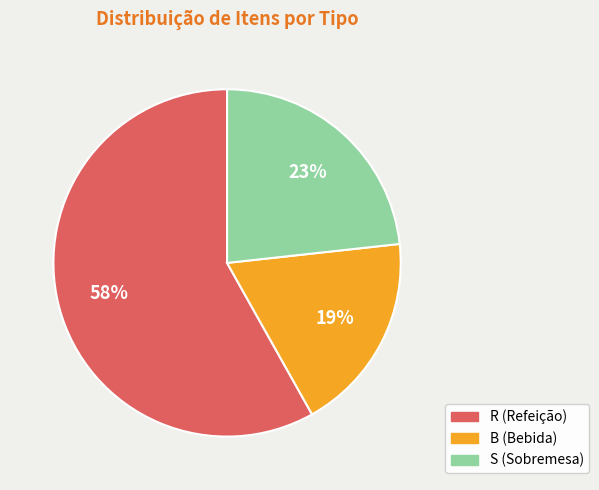

Which category has the smallest portion of the pie?

B